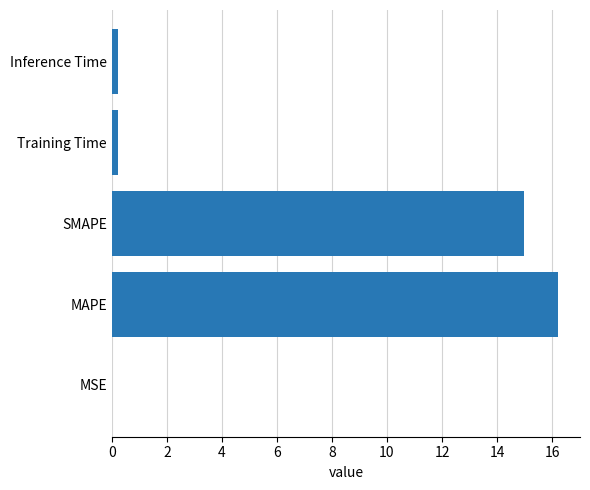

What is the sum of all values?

31.7